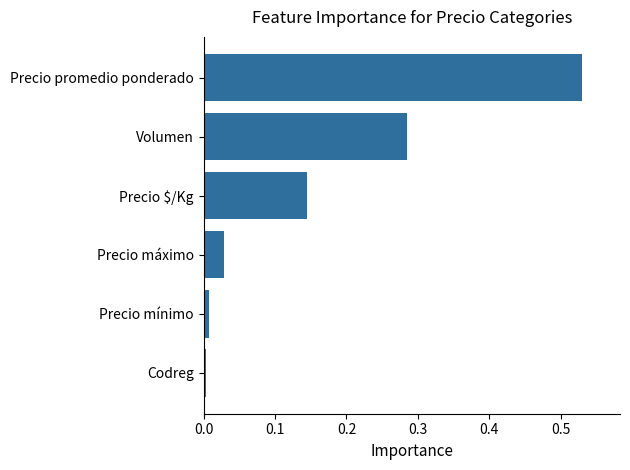

What is the change in value from Precio máximo to Precio promedio ponderado?

+0.5